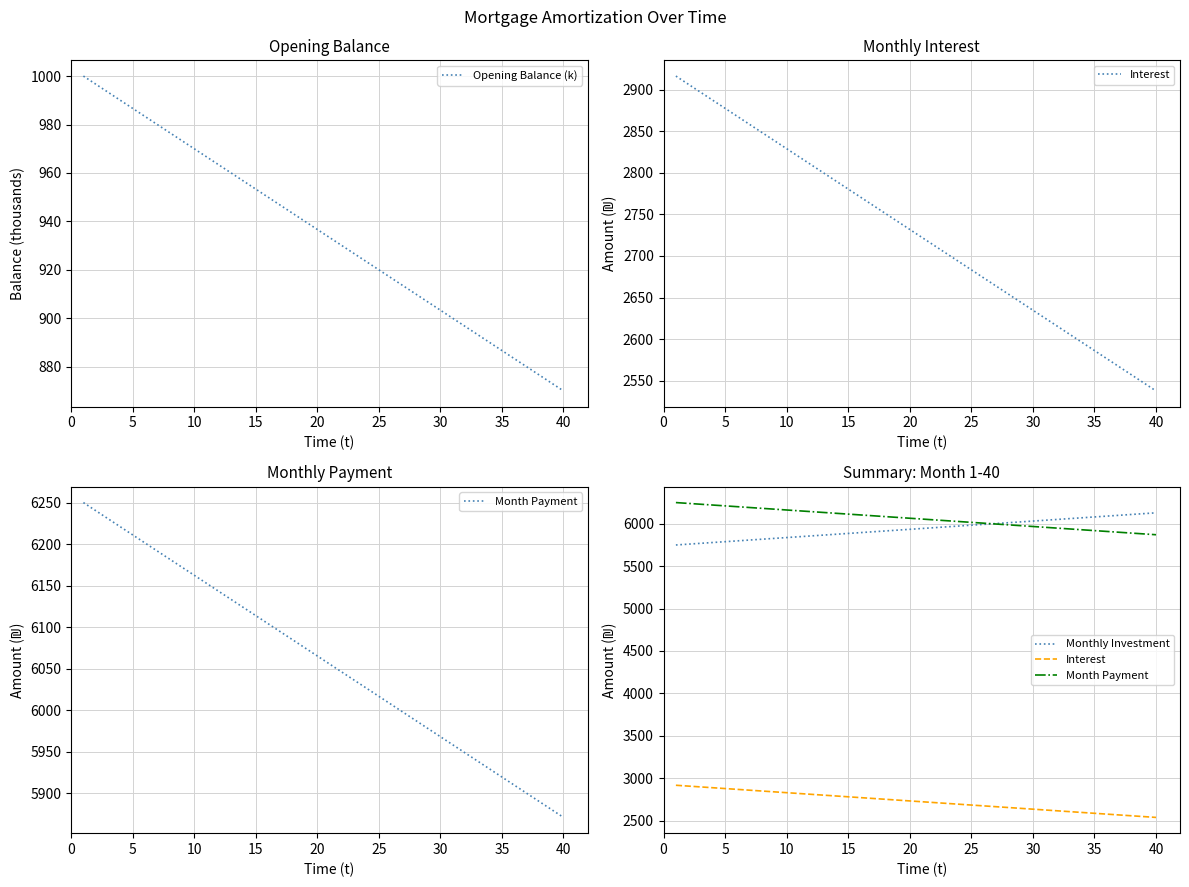

The value of Interest at 26 is 1027.2. True or false?

False